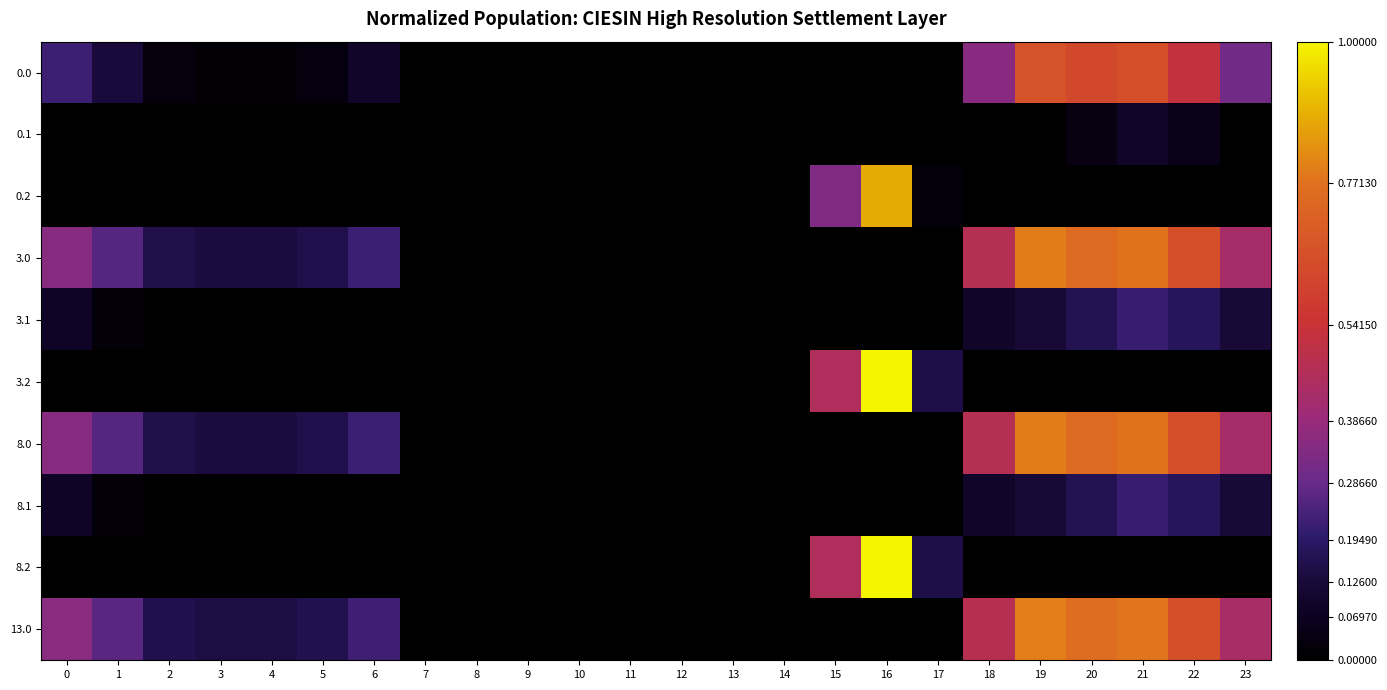

How many series are shown in this chart?

10